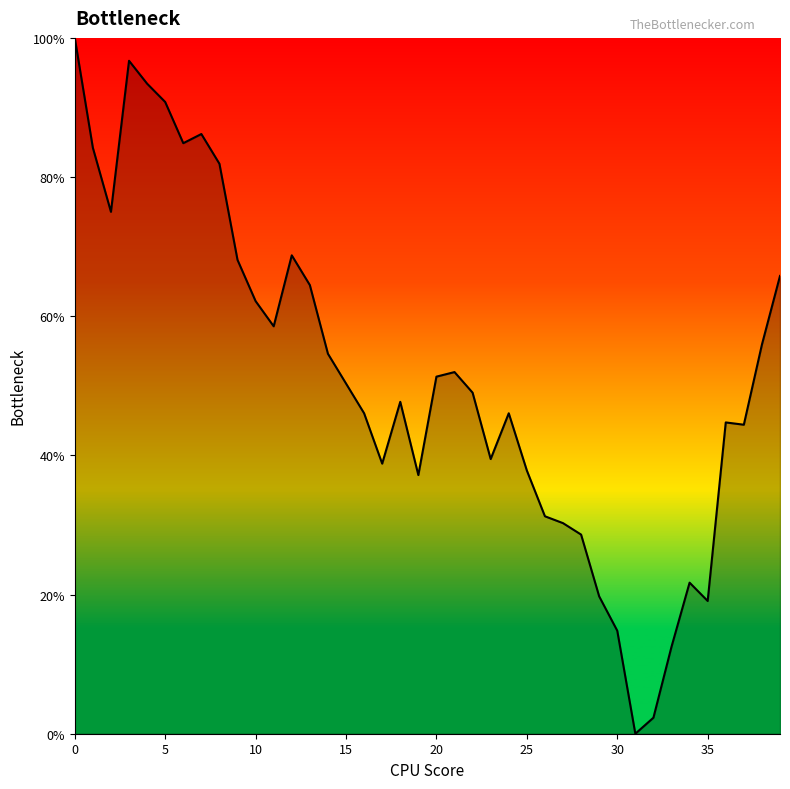

What is the maximum value shown in the chart?

100.0